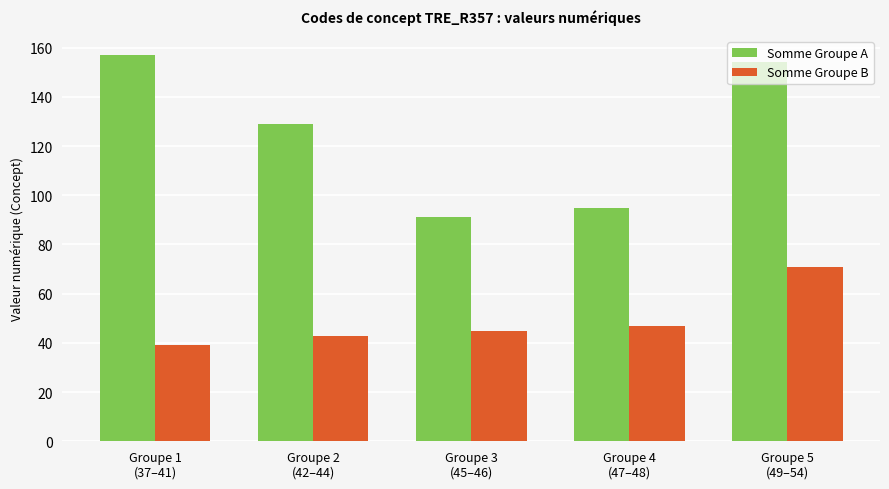

Which series has the largest total across all categories?

Somme Groupe A